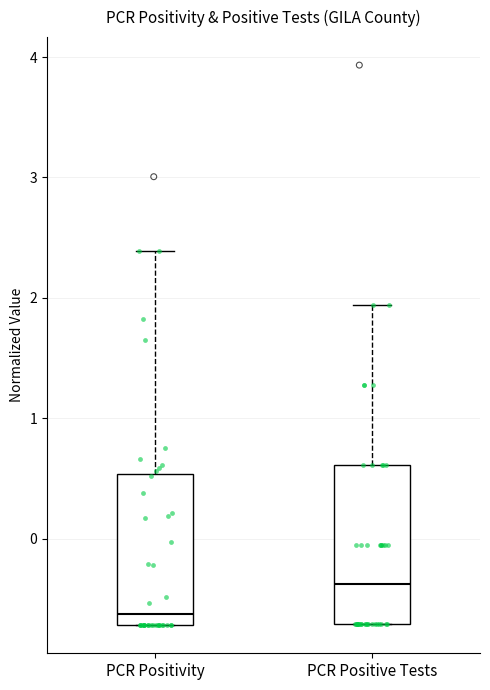

Reading left to right, transcribe this box plot: for each box, give where its median line is, the range the box spans, and where its two whiskers end, as read against the y-axis. The values are not printed on the chart, so give them approximately, as read against the axis.

PCR Positivity: median -0.6, box -0.7 to 0.5, whiskers -0.7 to 2.4
PCR Positive Tests: median -0.4, box -0.7 to 0.6, whiskers -0.7 to 1.9